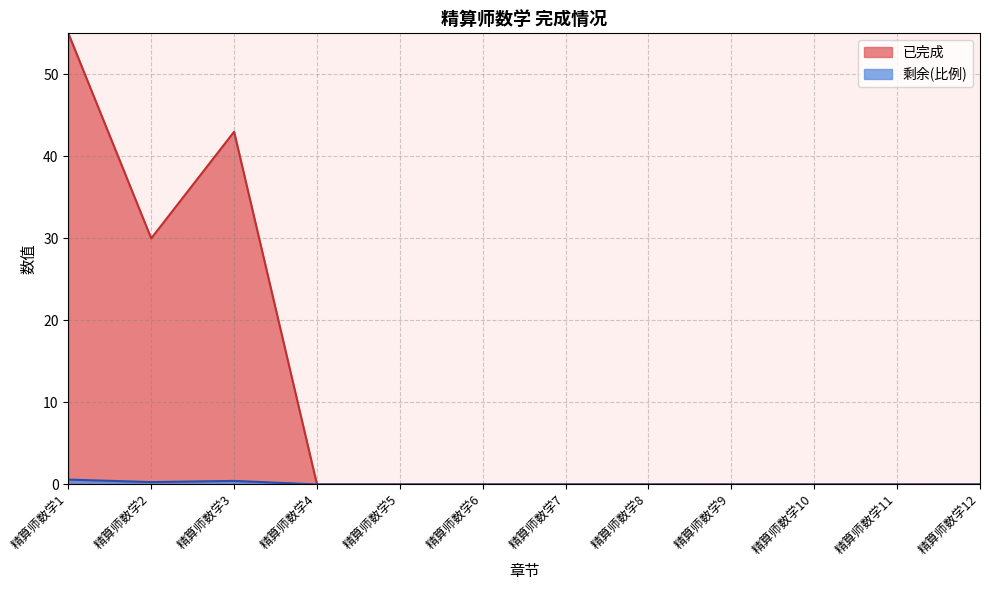

Count the 已完成 values in the range 0 to 30.

10